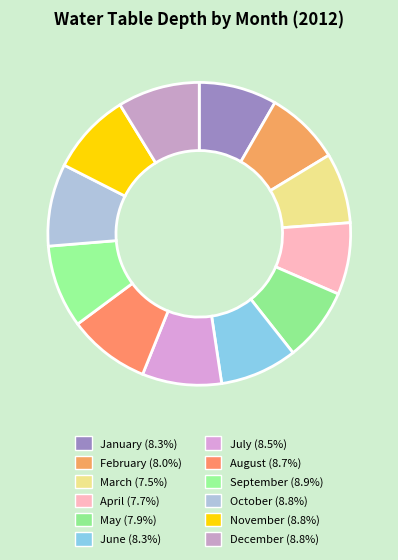

Combined, do April and August account for over 50%?

No